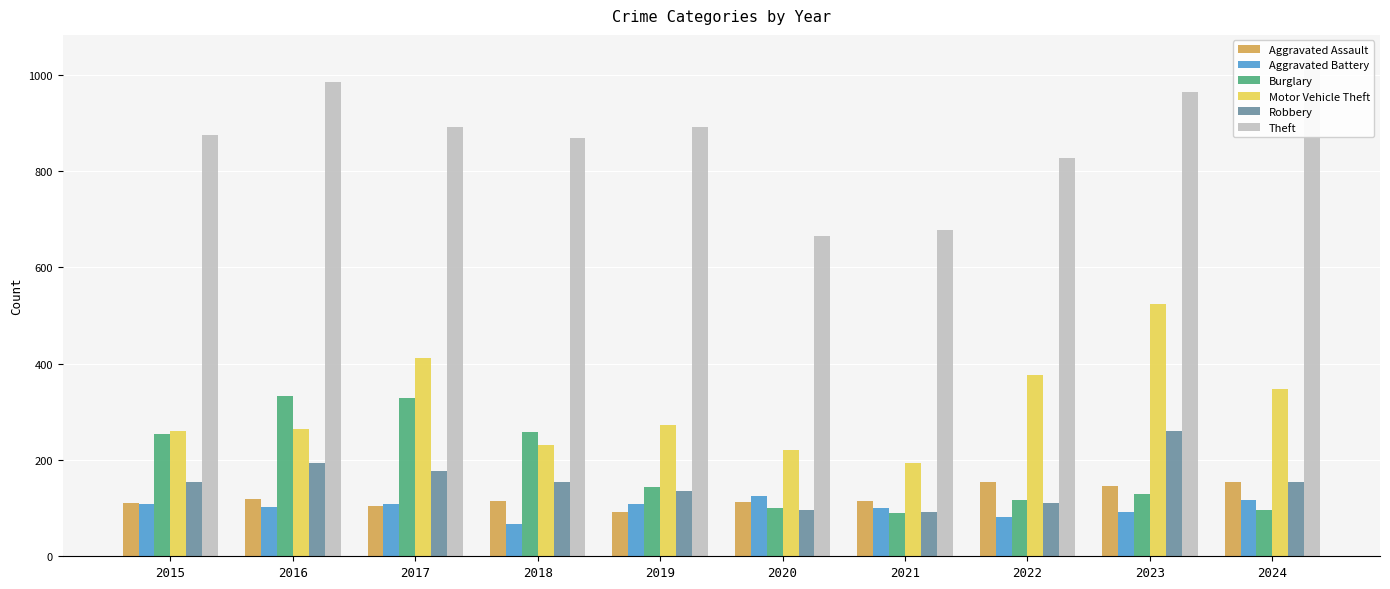

What is the difference between the maximum and minimum values in the Theft series?

365